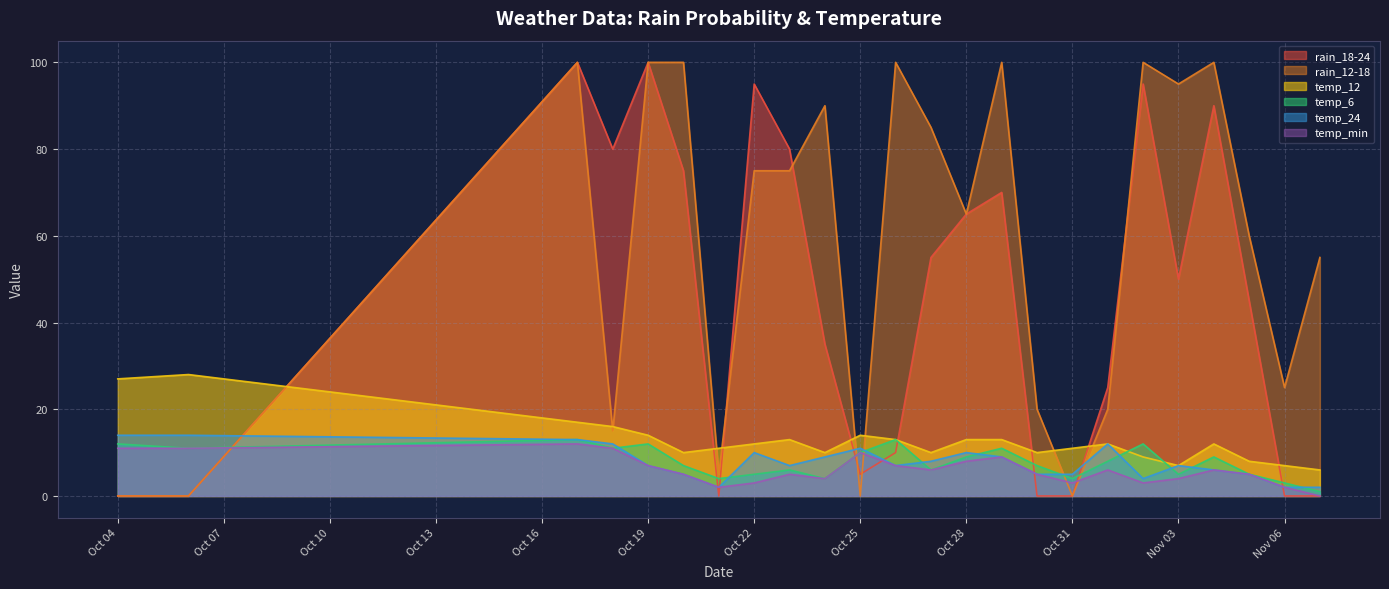

Reading left to right, list all the values displayed in this chart.

rain_18-24: 0	0	100	80	100	75	0	95	80	35	5	10	55	65	70	0	0	25	95	50	90	45	0	0
rain_12-18: 0	0	100	15	100	100	5	75	75	90	0	100	85	65	100	20	0	20	100	95	100	60	25	55
temp_12: 27	28	17	16	14	10	11	12	13	10	14	13	10	13	13	10	11	12	9	7	12	8	7	6
temp_6: 12	11	13	11	12	7	4	5	6	4	10	13	6	9	11	7	4	8	12	5	9	5	3	1
temp_24: 14	14	13	12	7	5	2	10	7	9	11	7	8	10	9	5	5	12	4	7	6	5	2	2
temp_min: 11	11	12	11	7	5	2	3	5	4	10	7	6	8	9	5	3	6	3	4	6	5	2	0